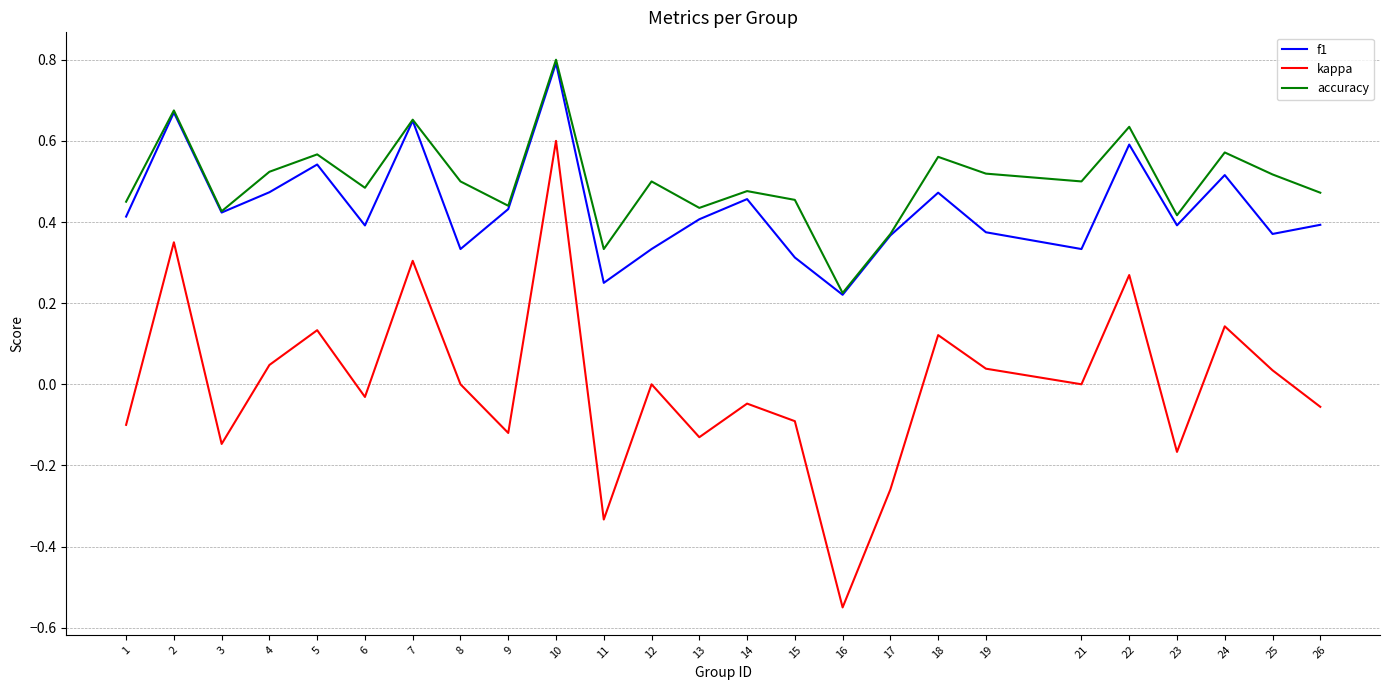

Which category has the lowest value across all series?

16